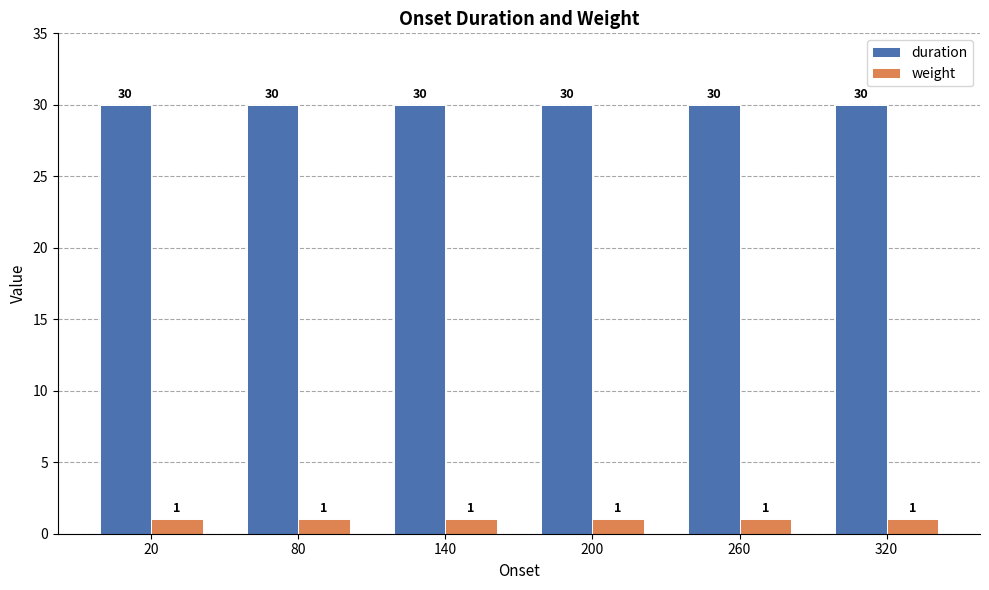

What is the difference between the highest and lowest values at 140?

29